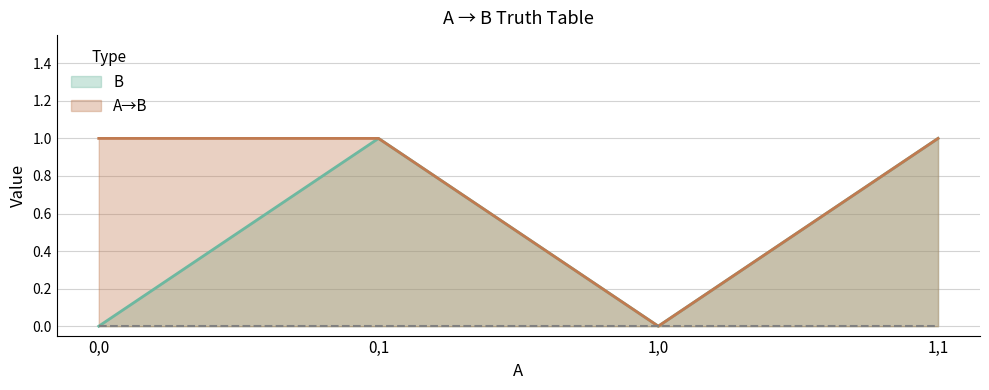

List the labels in order of A→B value, smallest first.

1,0, 0,0, 0,1, 1,1